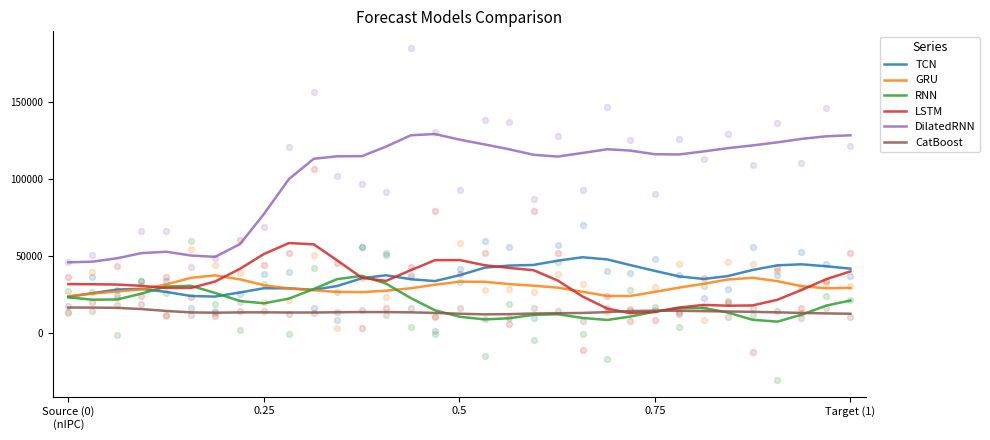

What are all the series names shown in the legend?

TCN, GRU, RNN, LSTM, DilatedRNN, CatBoost